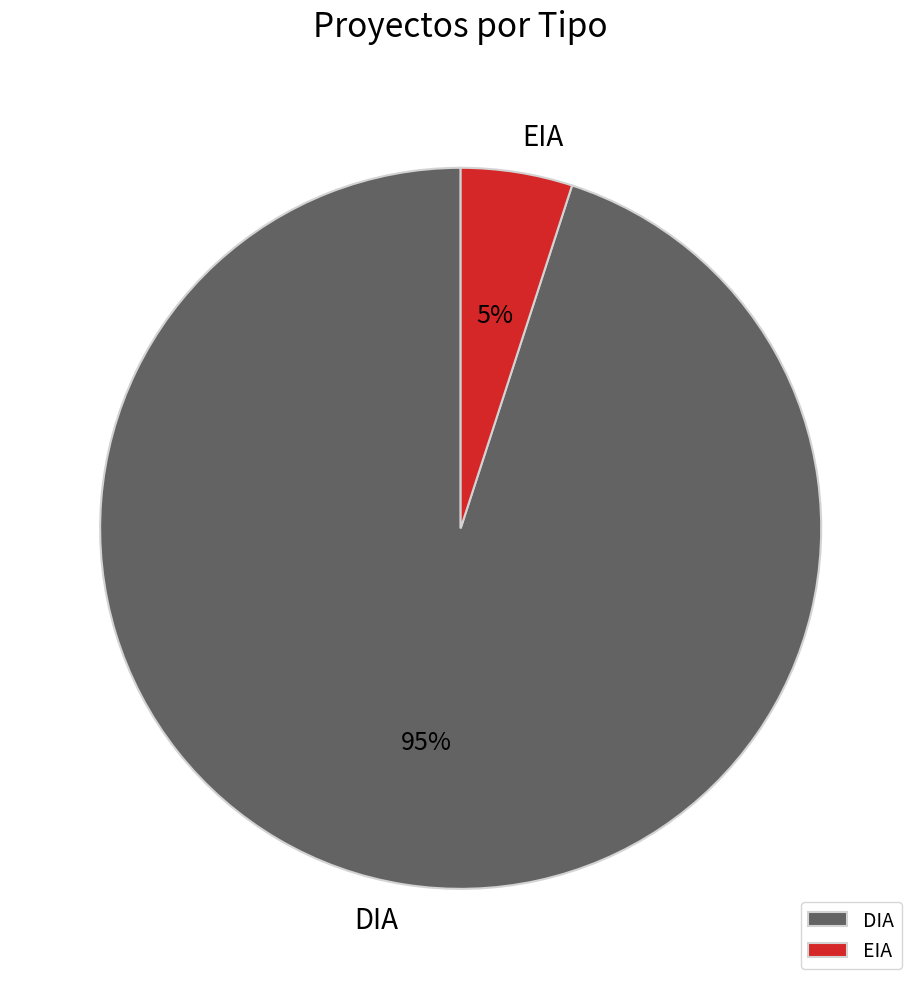

Rank the categories by value from highest to lowest.

DIA, EIA